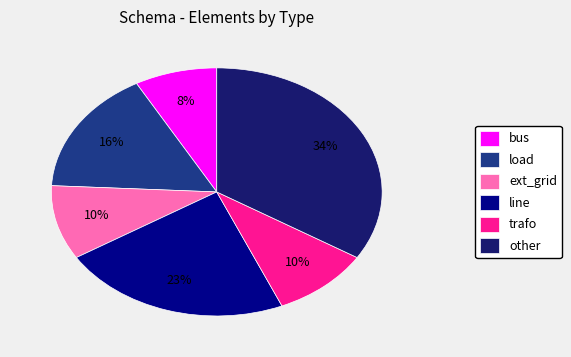

Is it true that trafo is 1% of the pie?

False